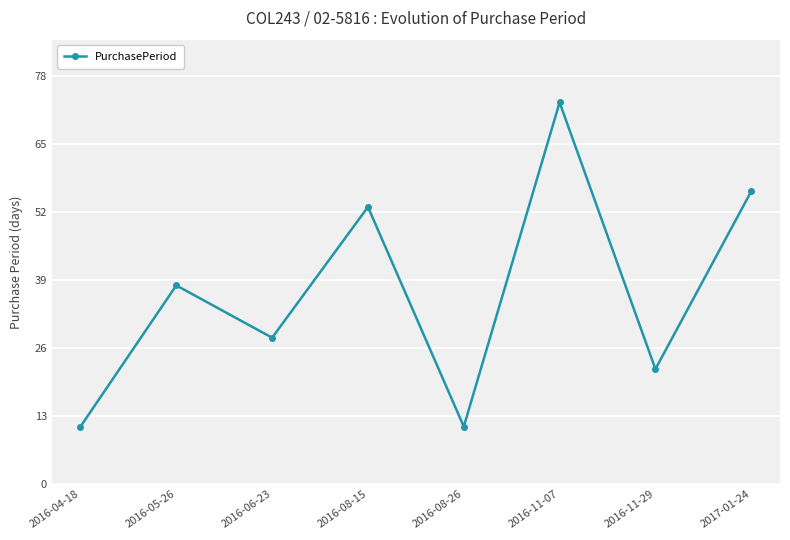

What is the change in value from 2016-08-15 to 2016-11-07?

+20